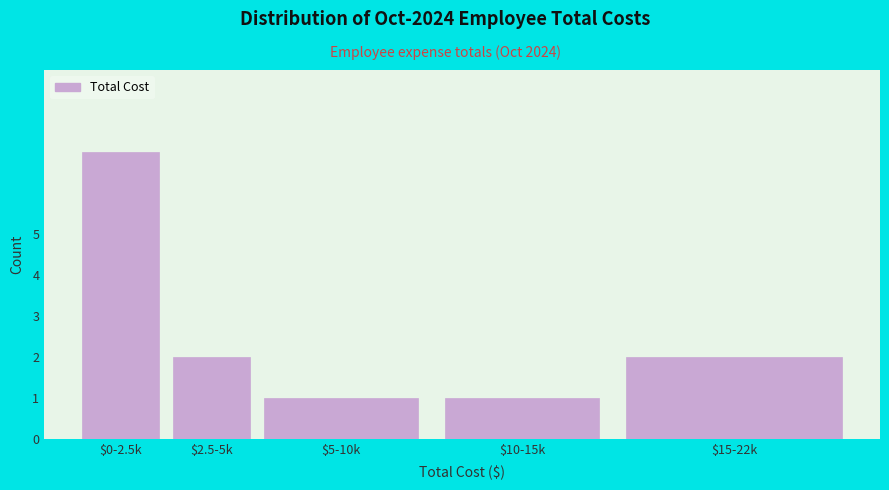

Reading left to right, what are all the values shown in this chart?

7	2	1	1	2